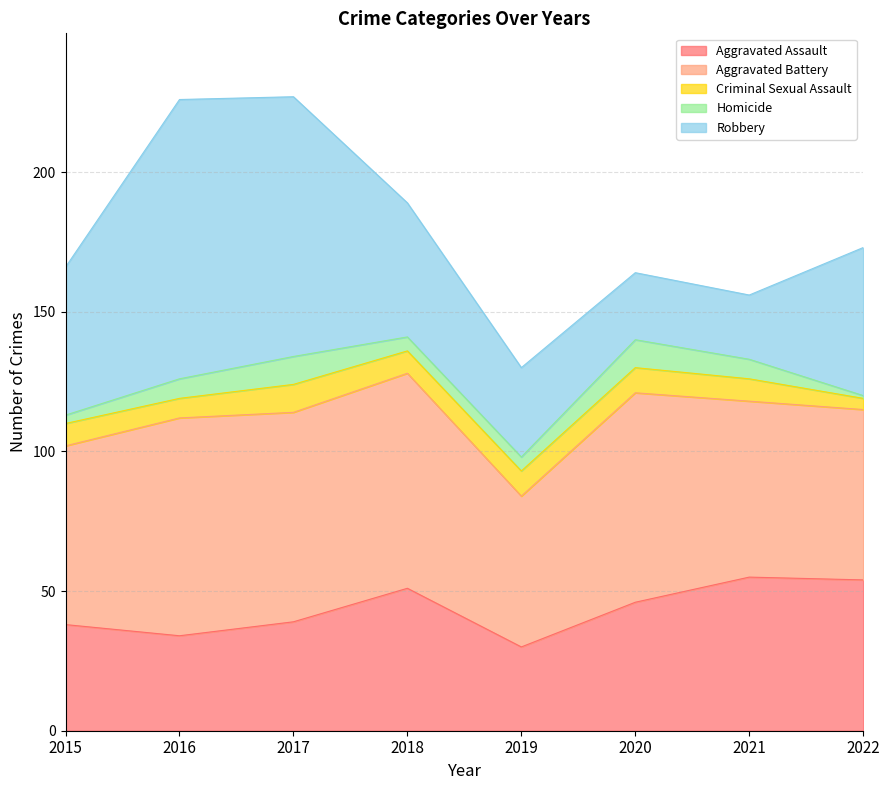

How many lines are shown in the chart?

5